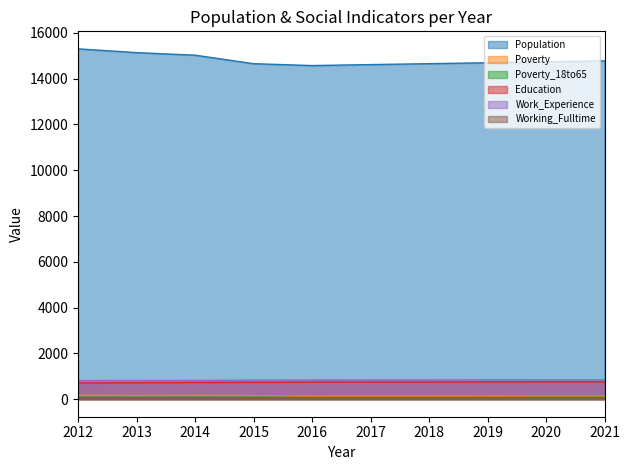

What is the difference between the maximum and second lowest values in the Poverty_18to65 series?

20